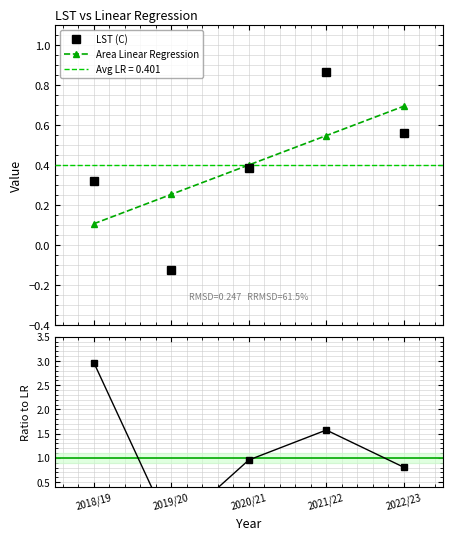

Reading right to left, transcribe all the data shown in this chart.

LST (C): 2022/23=0.6	2021/22=0.9	2020/21=0.4	2019/20=-0.1	2018/19=0.3
Area Linear Regression: 2022/23=0.7	2021/22=0.5	2020/21=0.4	2019/20=0.3	2018/19=0.1
LST / LR: 2022/23=0.8	2021/22=1.6	2020/21=1.0	2019/20=-0.5	2018/19=3.0